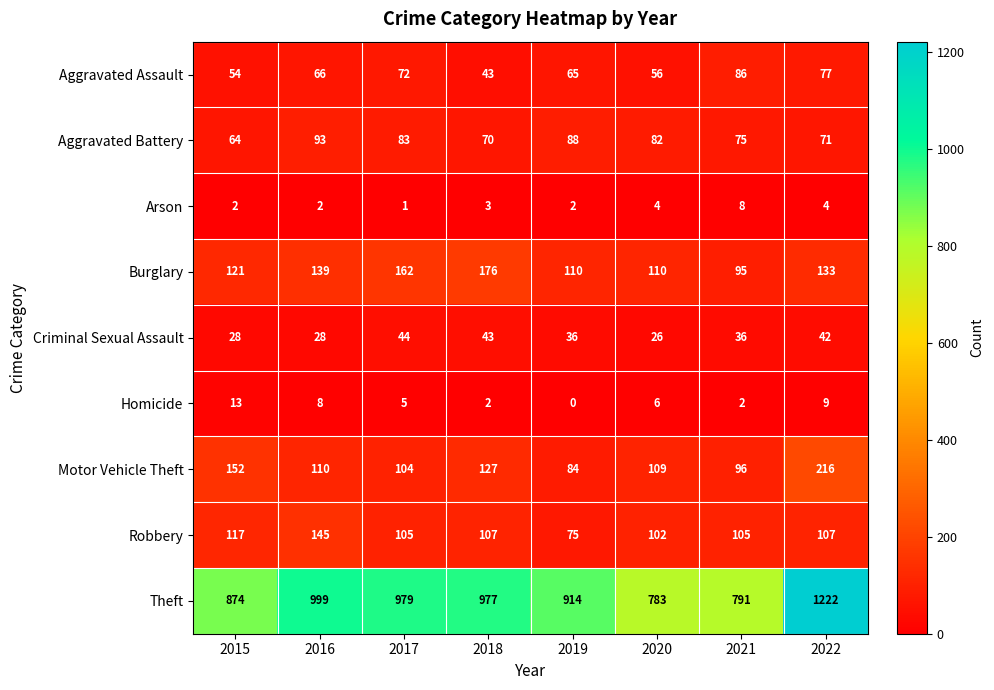

Which category has the highest value in the Aggravated Battery series?

2016